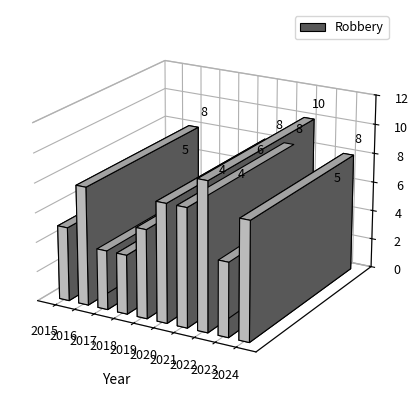

At which label does the data first exceed 8?

2022